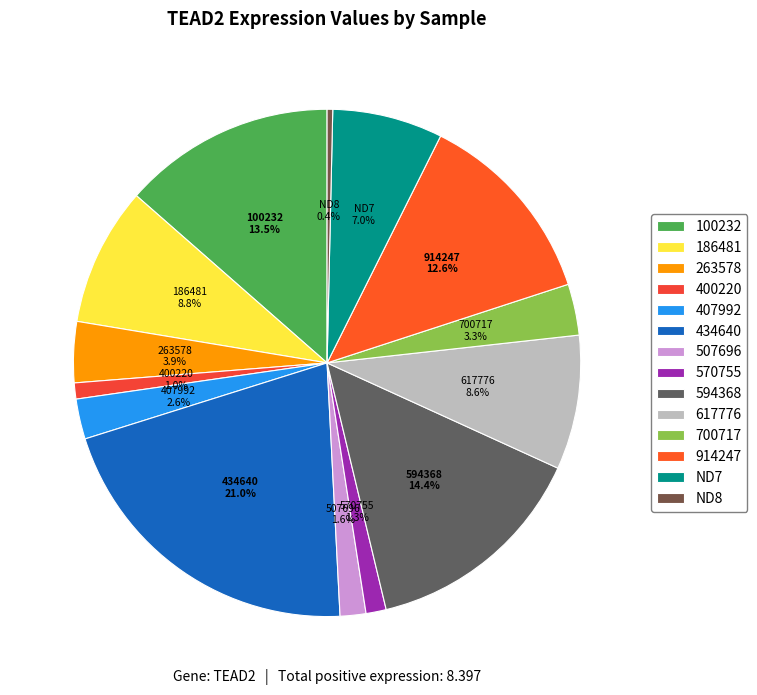

How many segments does this pie chart have?

14